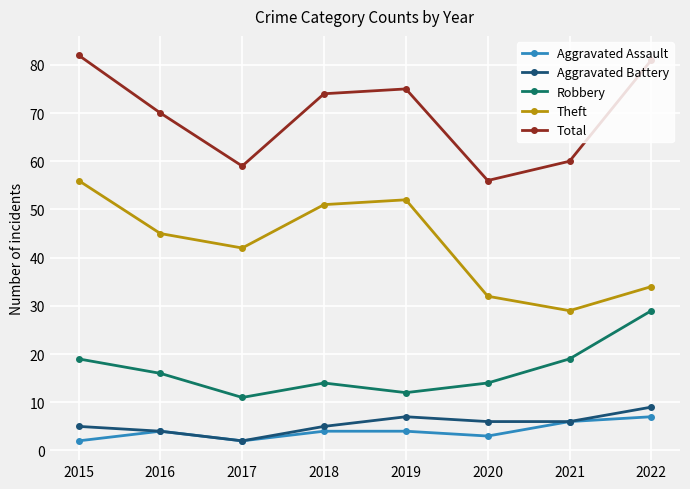

The Aggravated Battery series shows 7 at 2016. True or false?

False